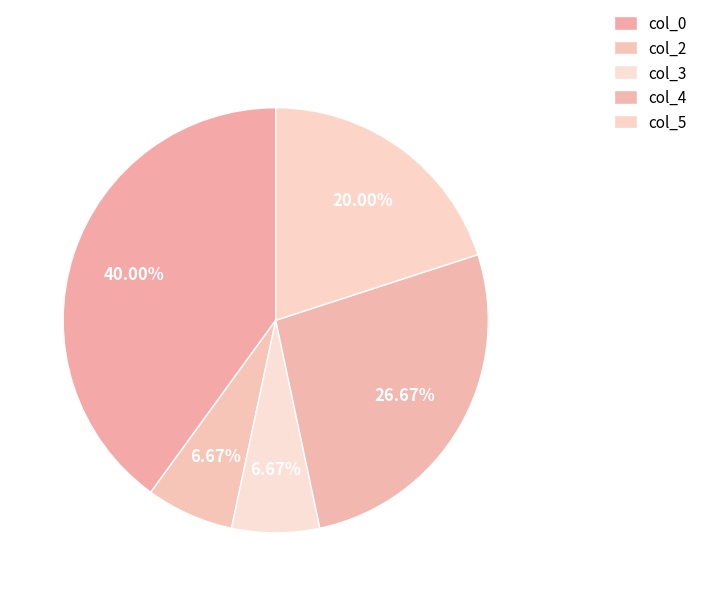

How many slices are in this pie chart?

5